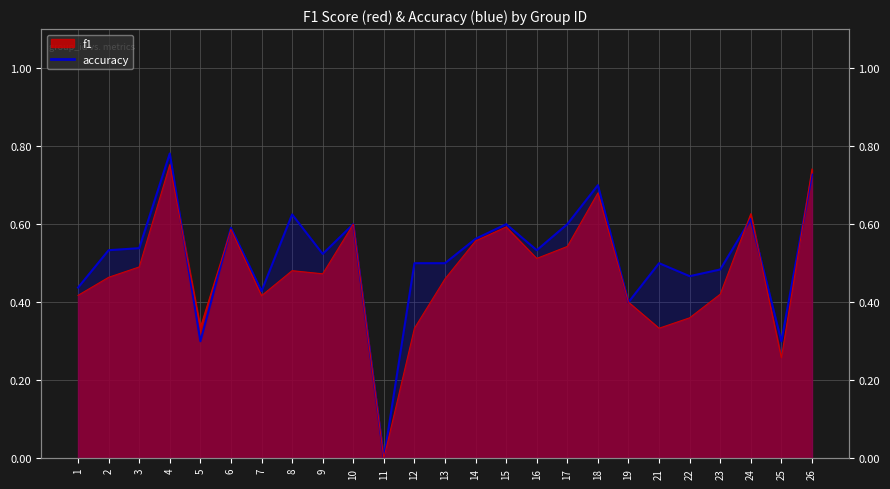

How many data points in accuracy are above 0?

24